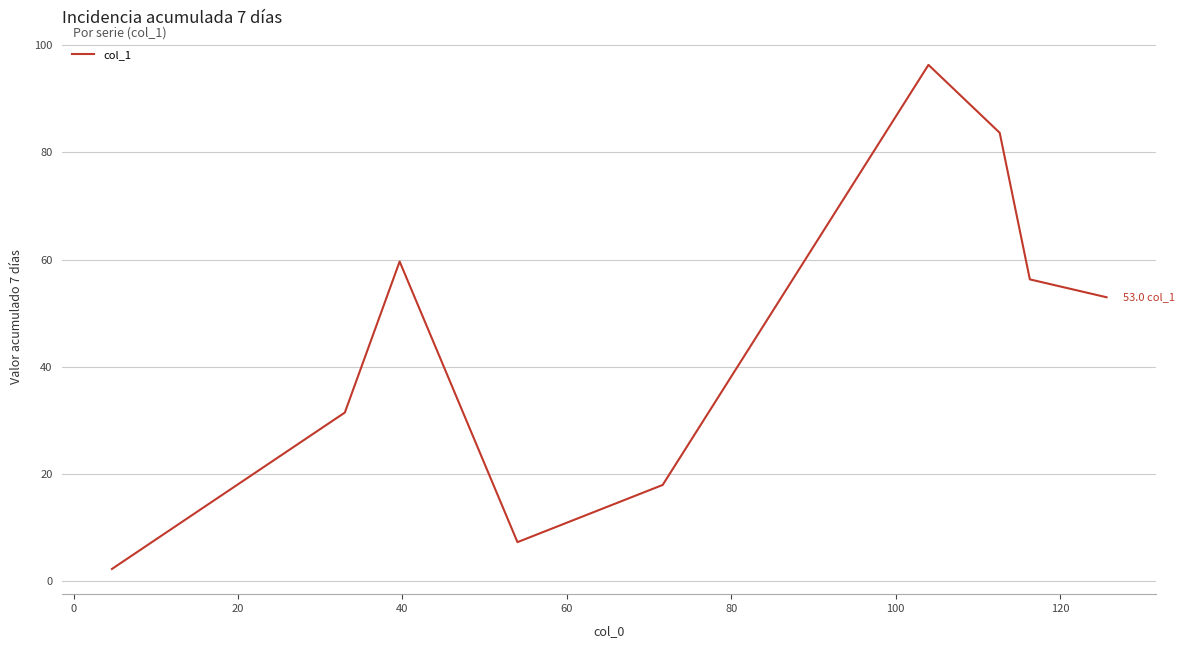

What is the maximum value shown in the chart?

96.3